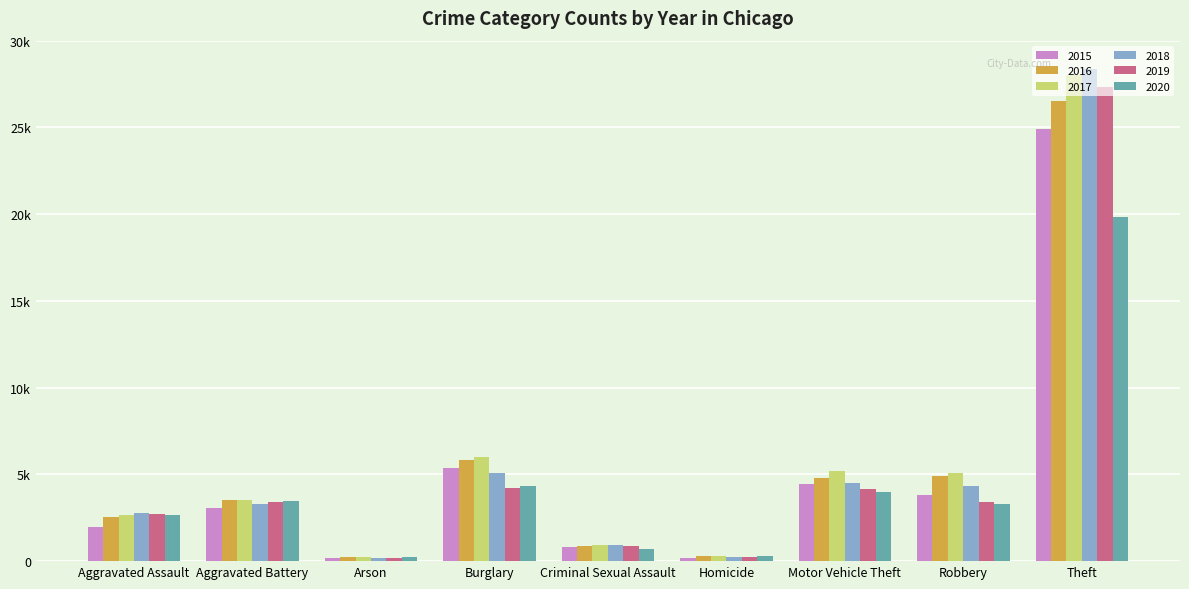

What are all the series names shown in the legend?

2015, 2016, 2017, 2018, 2019, 2020